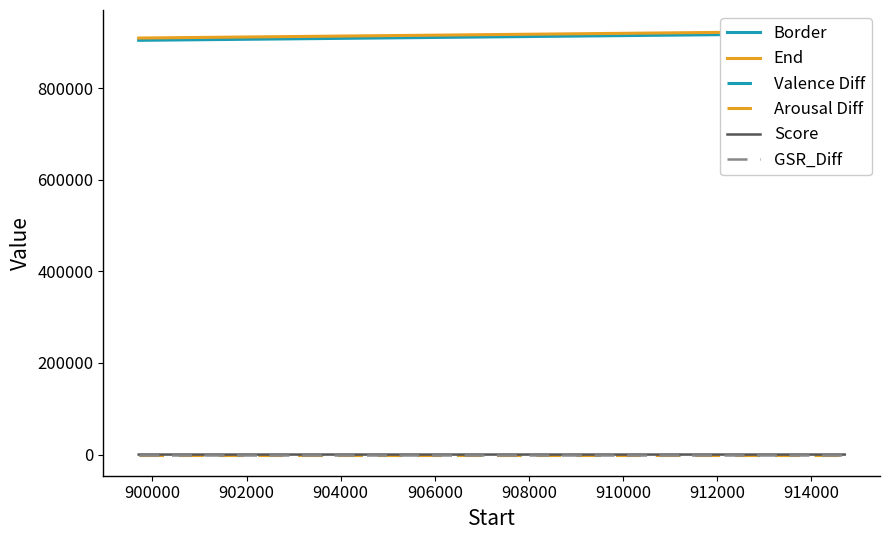

How many values in the Valence Diff series exceed 0?

2